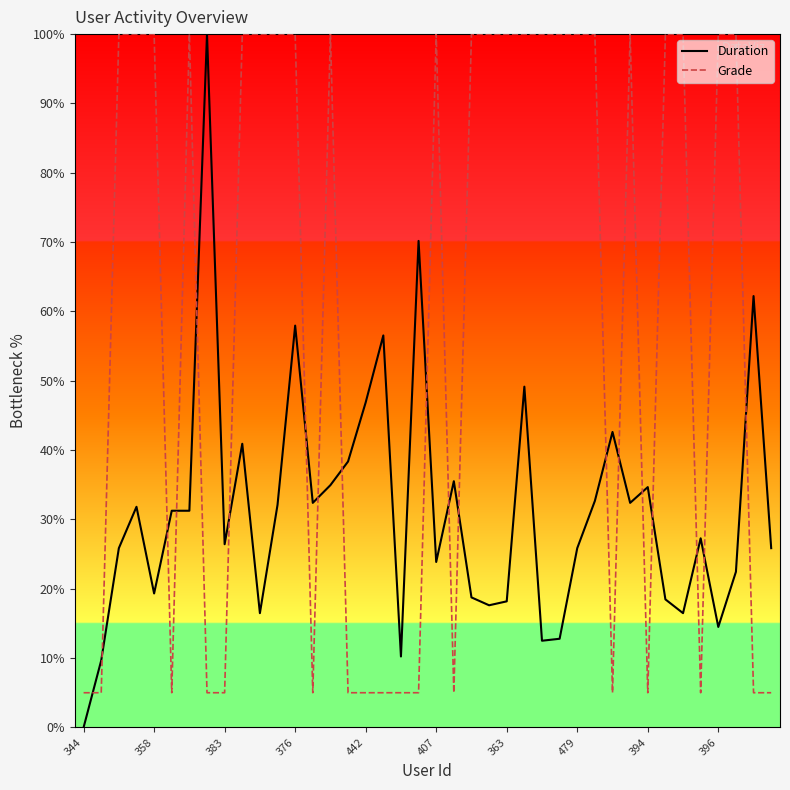

Which series has the largest total across all categories?

Grade